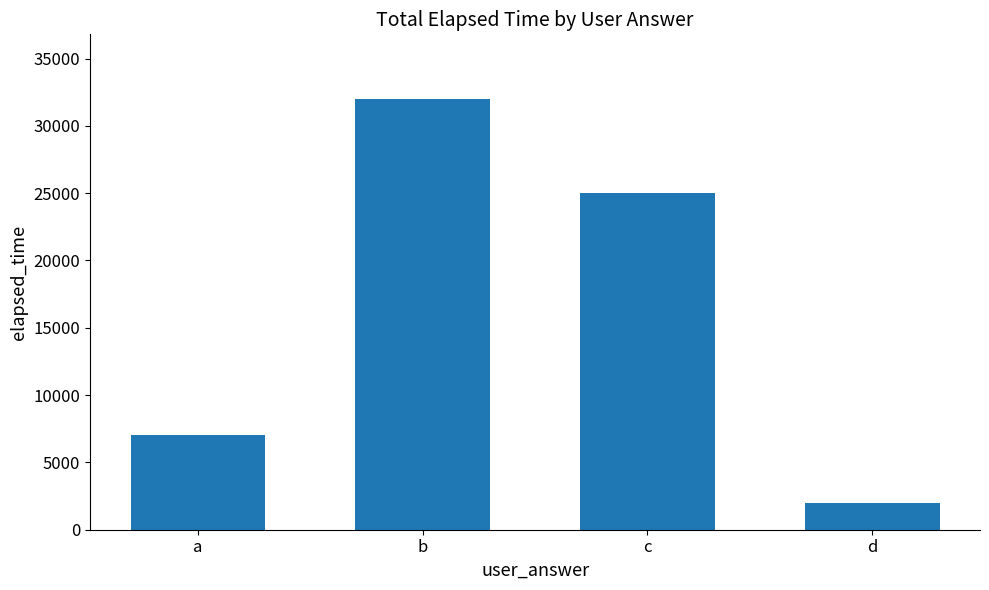

Which label corresponds to the largest value in the chart?

b